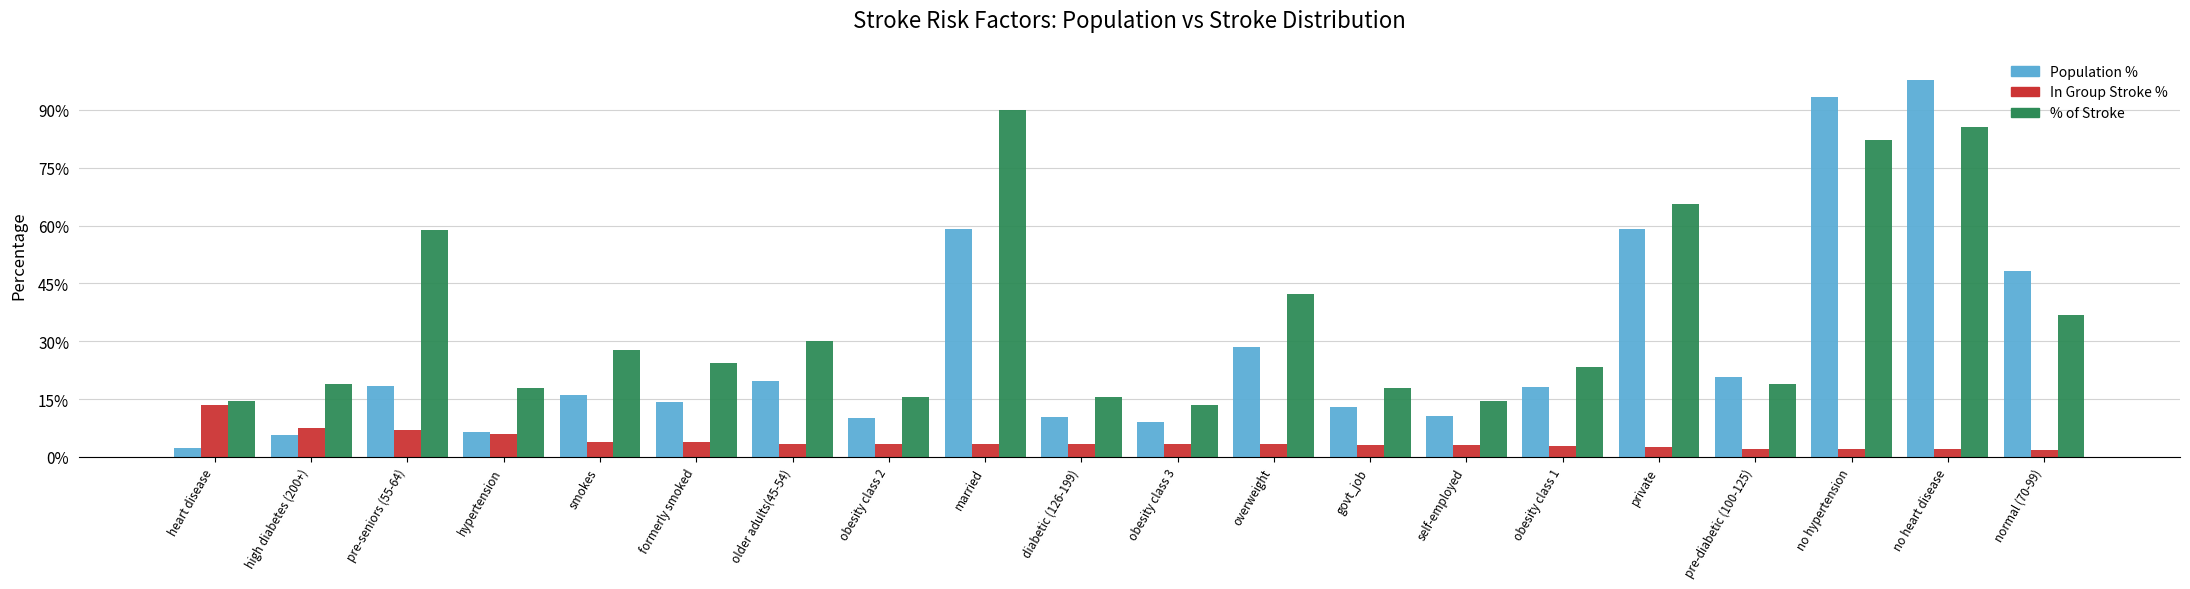

At which category is the sum across all series the highest?

no heart disease